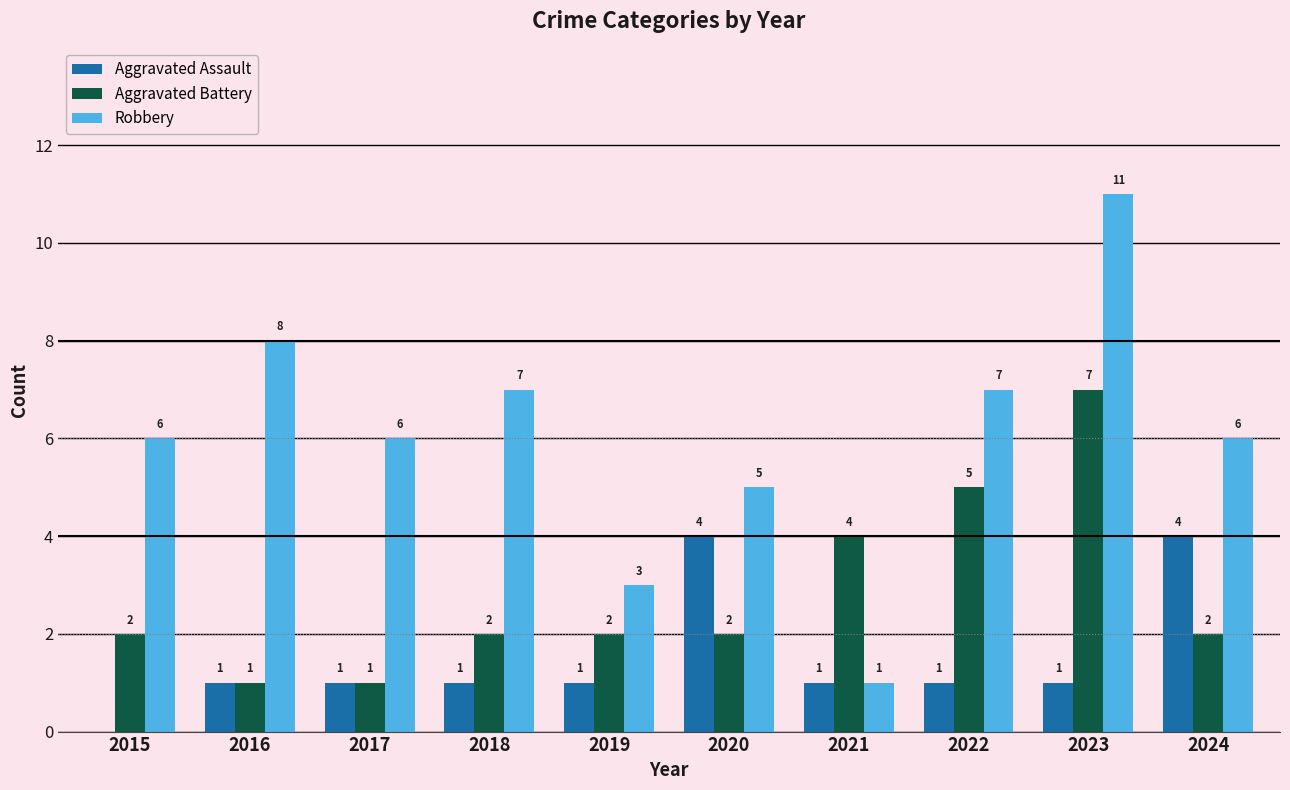

Which series has the largest total across all categories?

Robbery